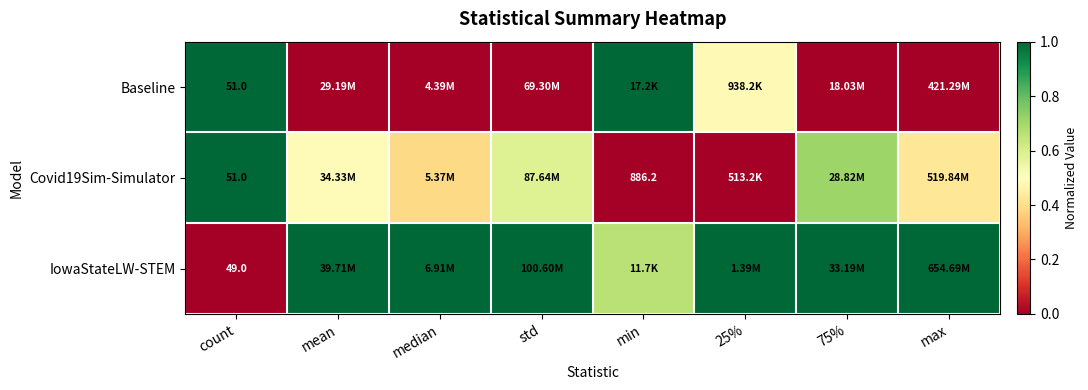

The Baseline series shows 1.0 at min. True or false?

True